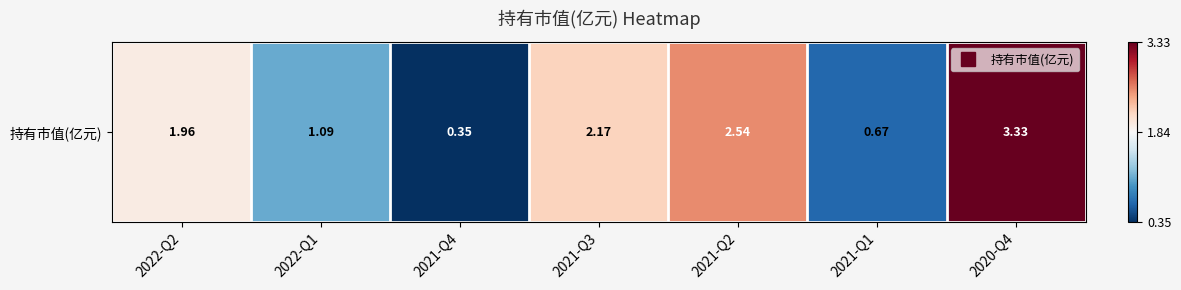

Which label corresponds to the largest value in the chart?

2020-Q4